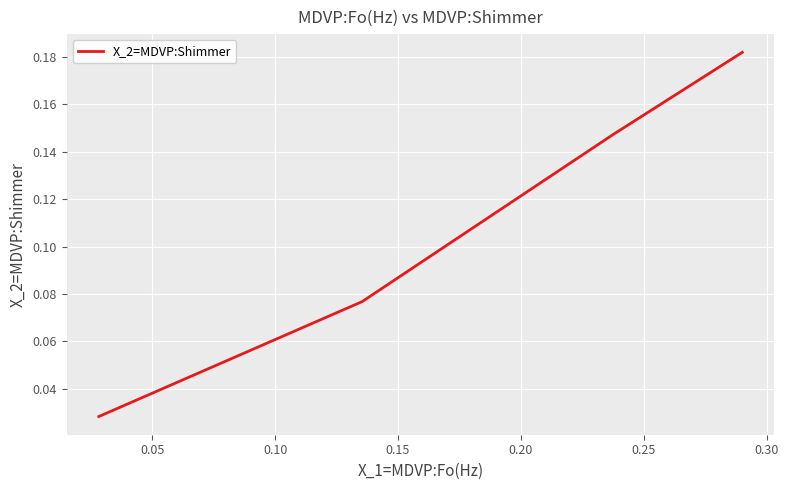

What is the sum of all values?

0.4